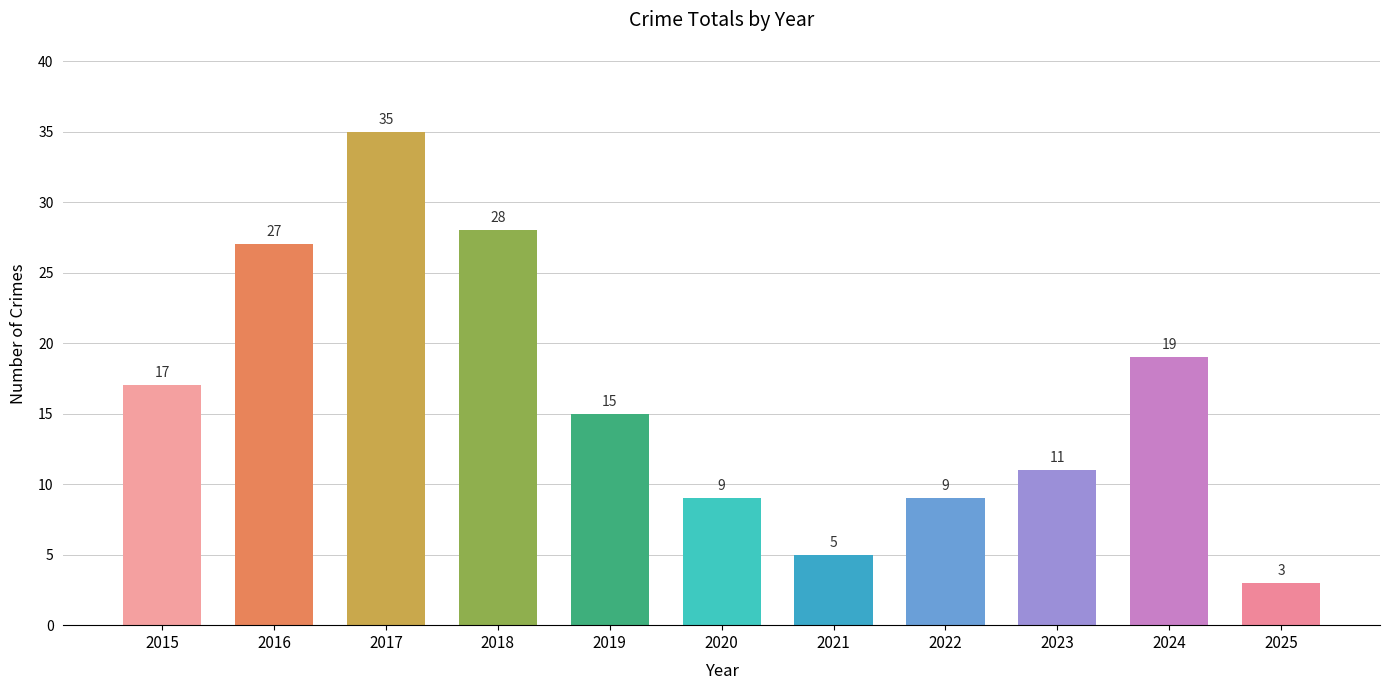

What is the value of the 3rd bar from the left?

35